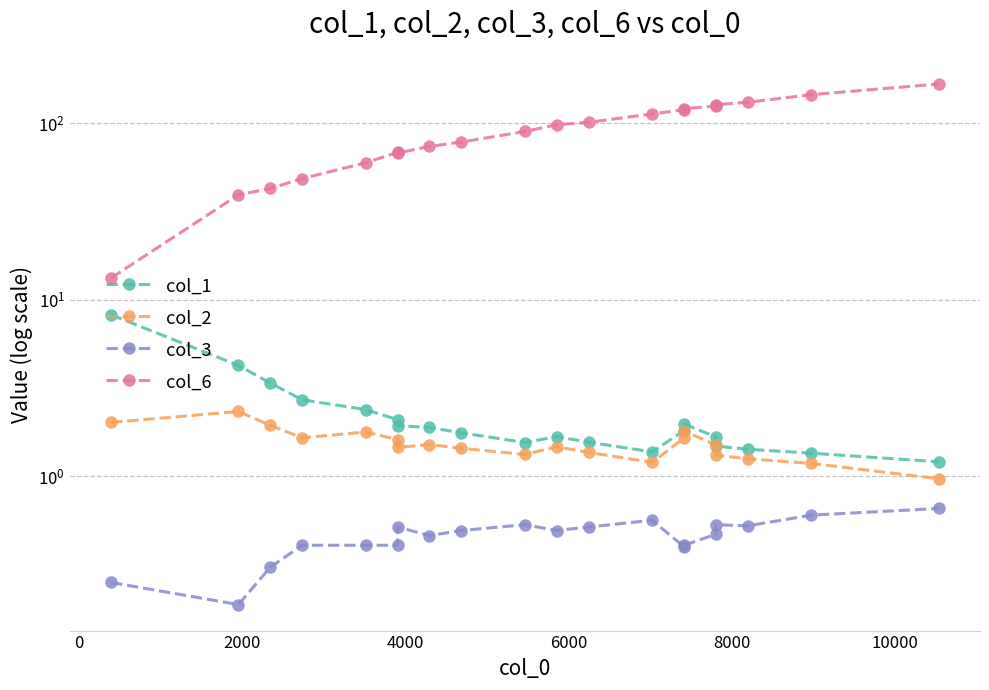

Which series has the widest spread of values?

col_6